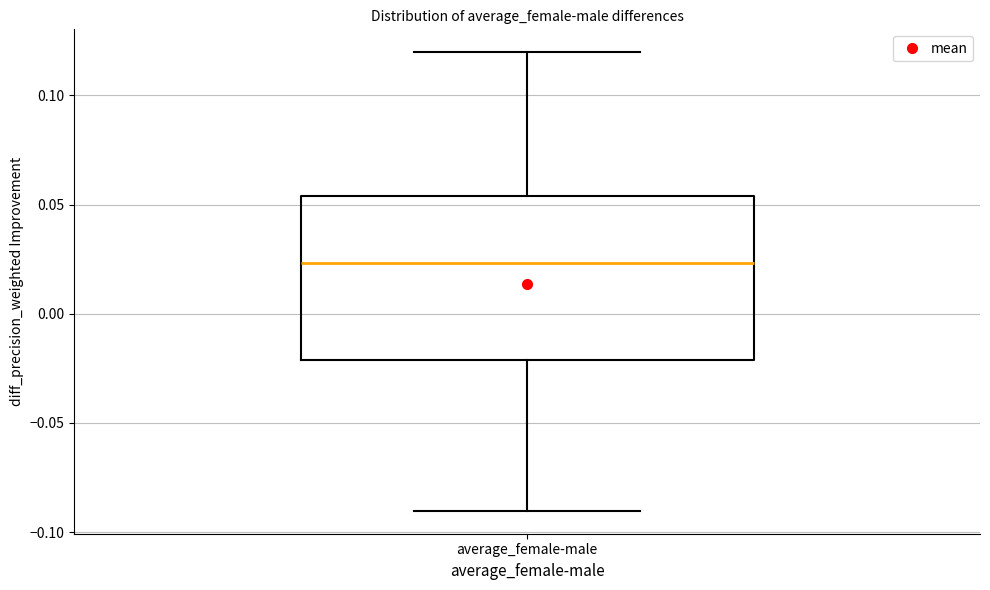

Read this box plot against the y-axis: the position of the median line, the range covered by the box, and the ends of both whiskers. The values are not printed on the chart, so give them approximately, as read against the axis.

median 0.025, box -0.020 to 0.055, whiskers -0.090 to 0.120